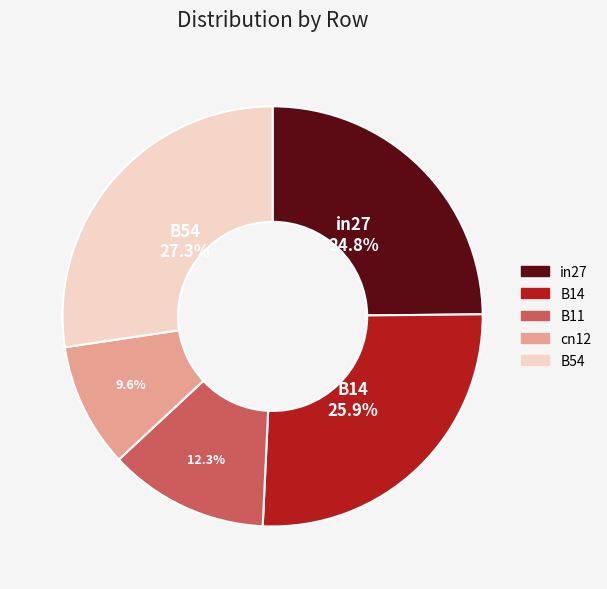

Which has a higher value, cn12 or B14?

B14